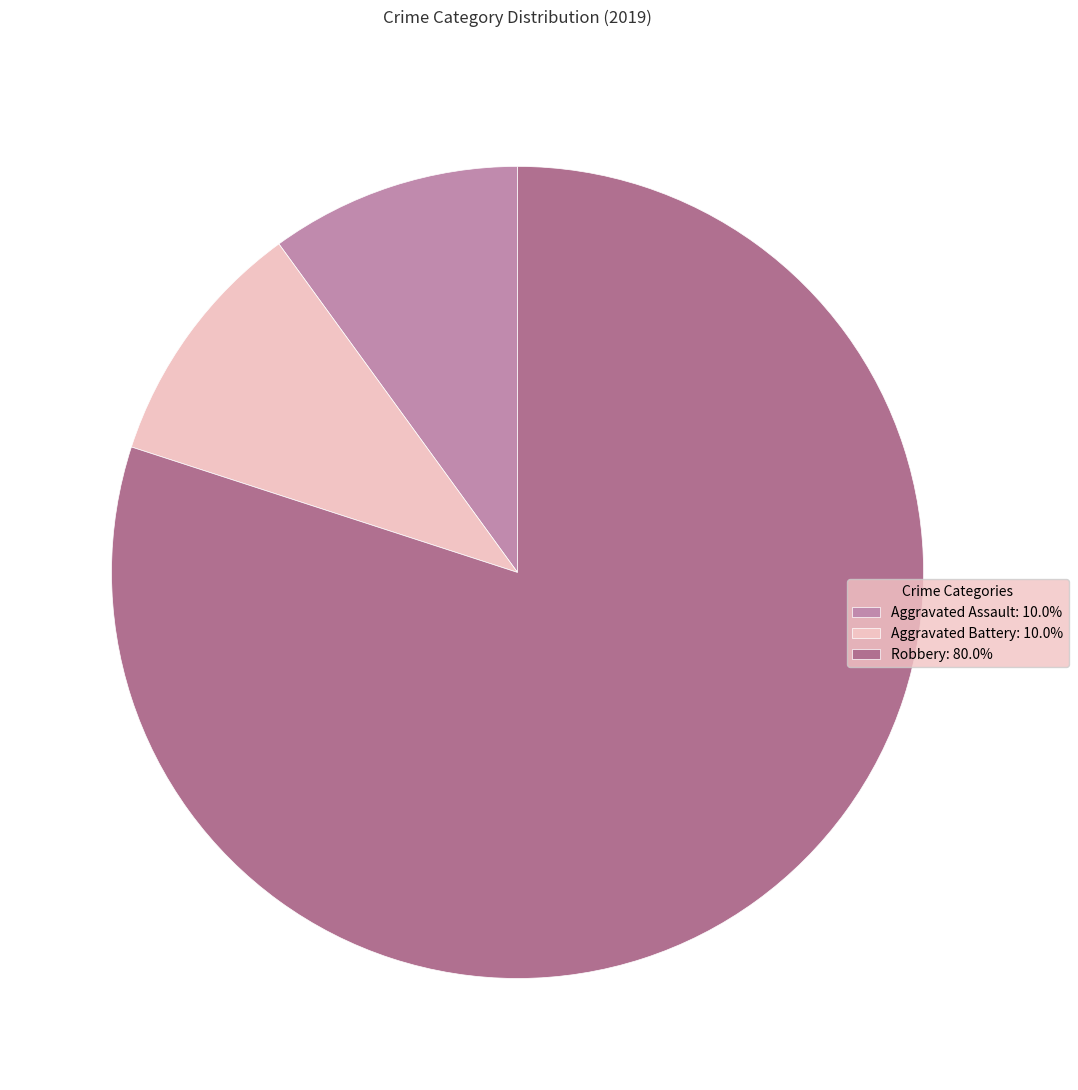

Combined, do Aggravated Battery: 10.0% and Robbery: 80.0% account for over 50%?

Yes